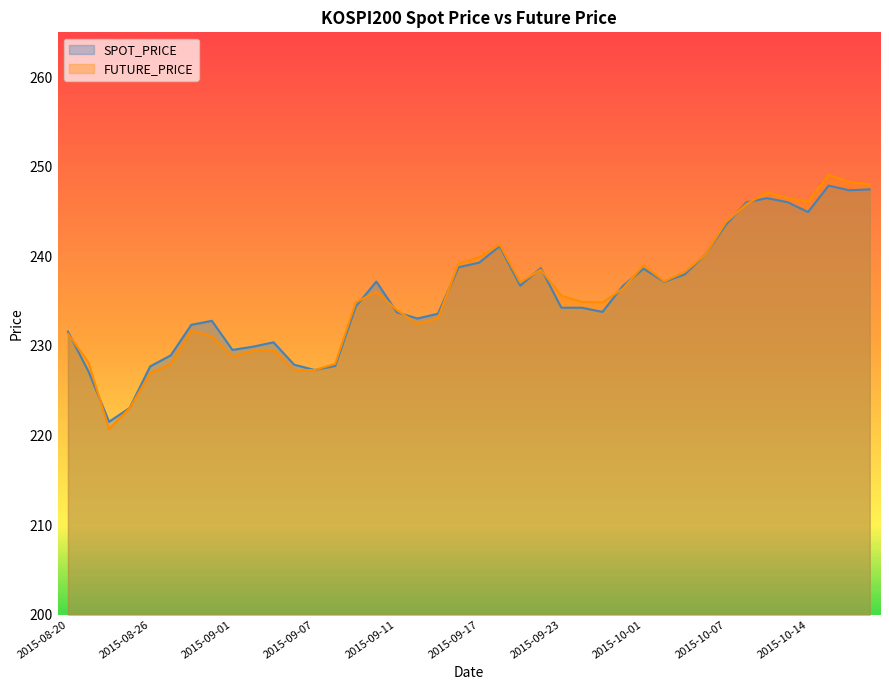

What is the difference between the maximum and second lowest values in the SPOT_PRICE series?

24.8